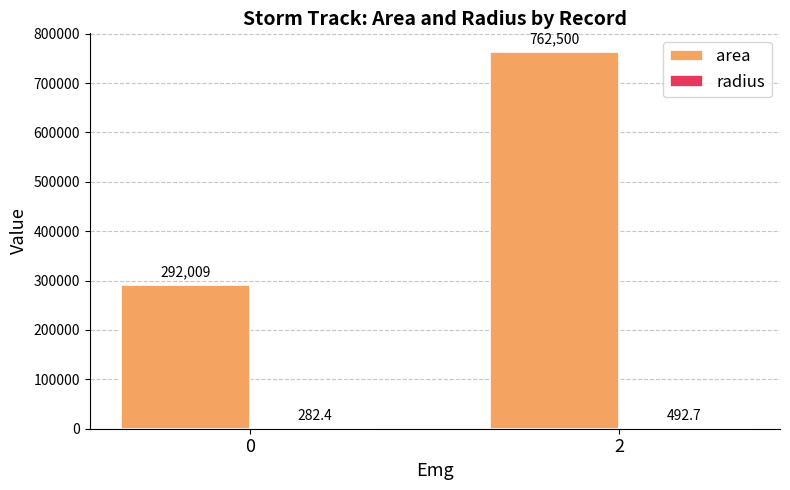

Which series changed the most between 0 and 2?

area